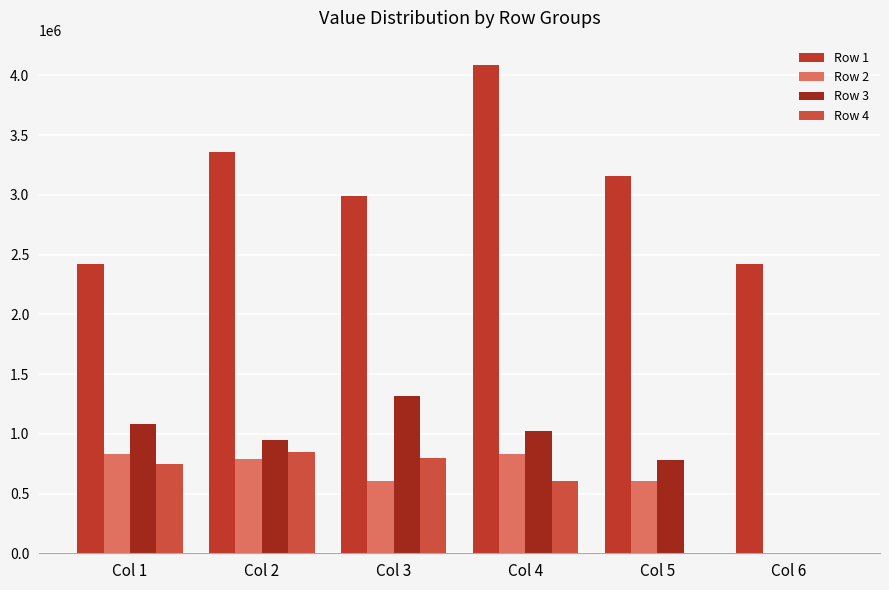

What is the total value across all series at Col 1?

5085624